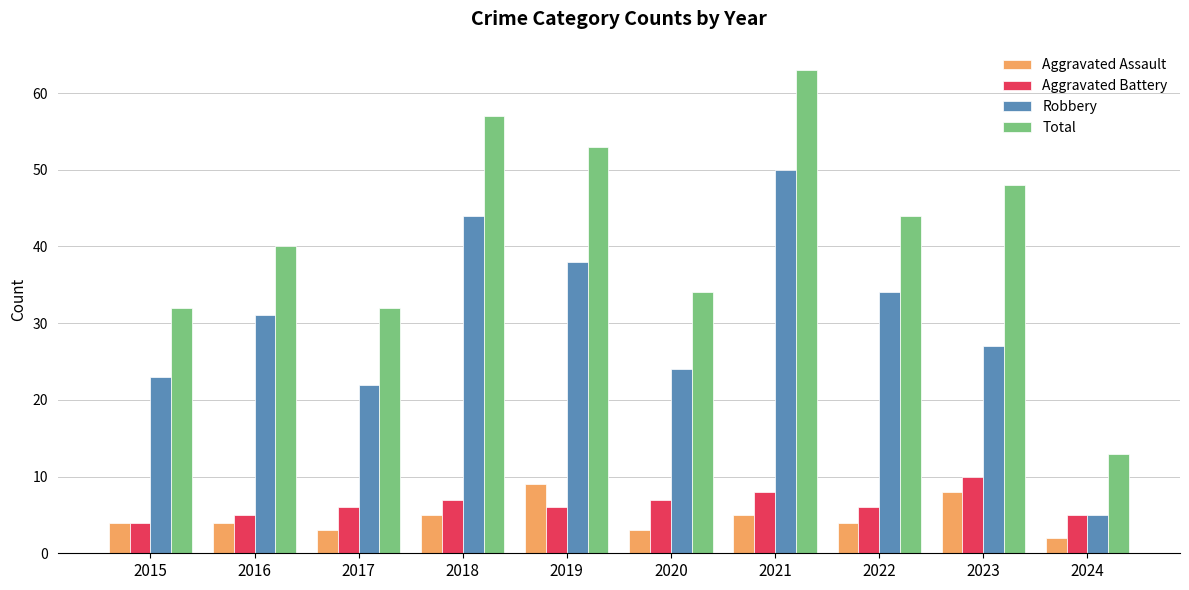

What is the value of the Aggravated Battery bar at the 7th from the left?

8